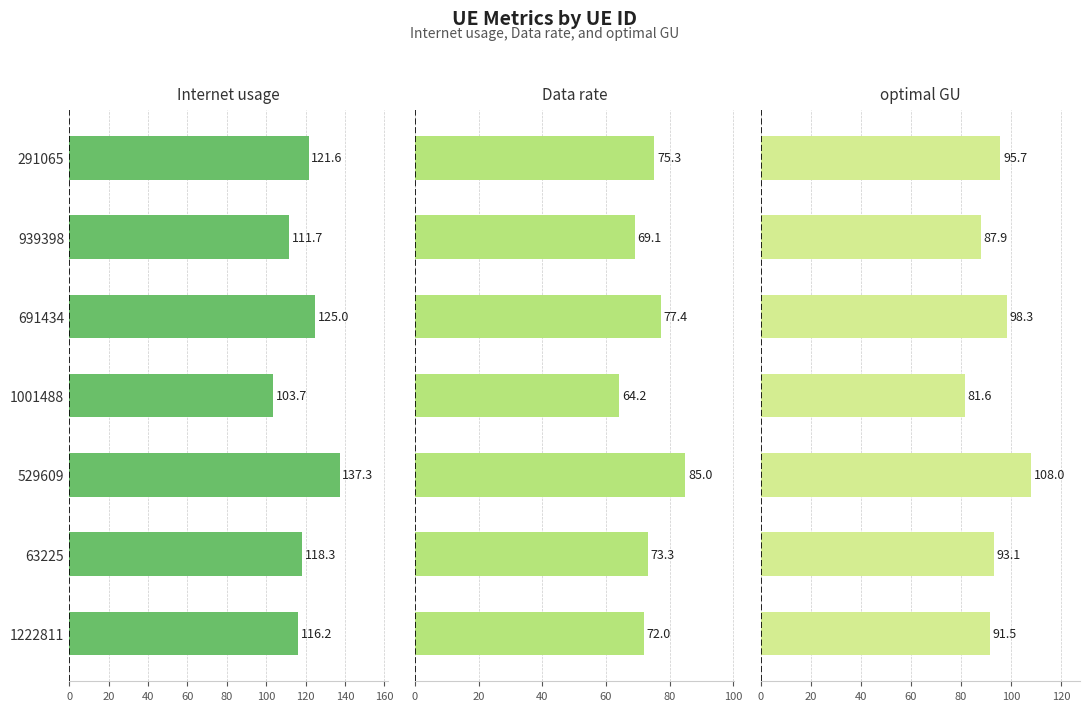

Reading left to right, transcribe all the data shown in this chart.

Internet usage: 116.2	118.3	137.3	103.7	125.0	111.7	121.6
Data rate: 72.0	73.3	85.0	64.2	77.4	69.1	75.3
optimal GU: 91.5	93.1	108.0	81.6	98.3	87.9	95.7